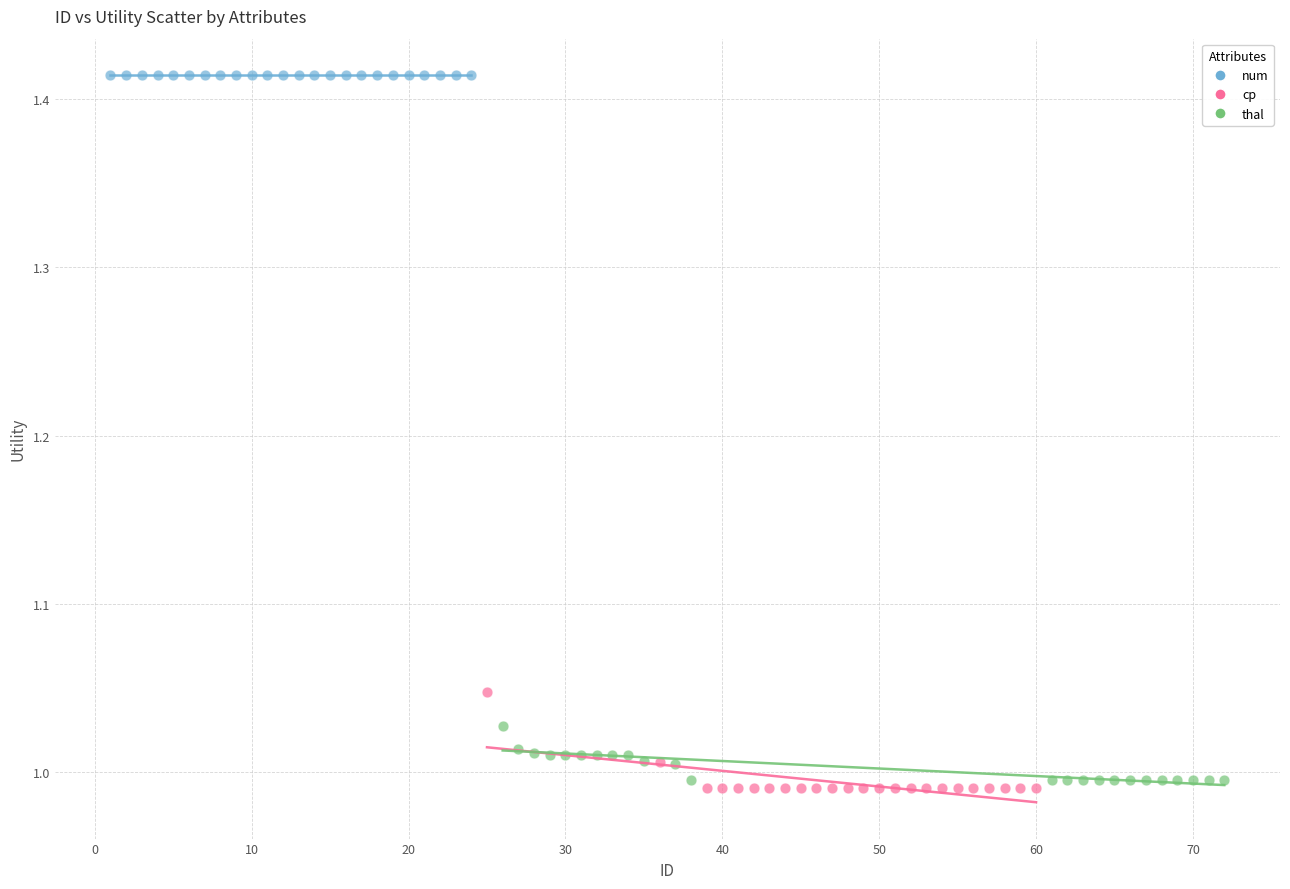

Which series reaches the maximum Y coordinate?

num